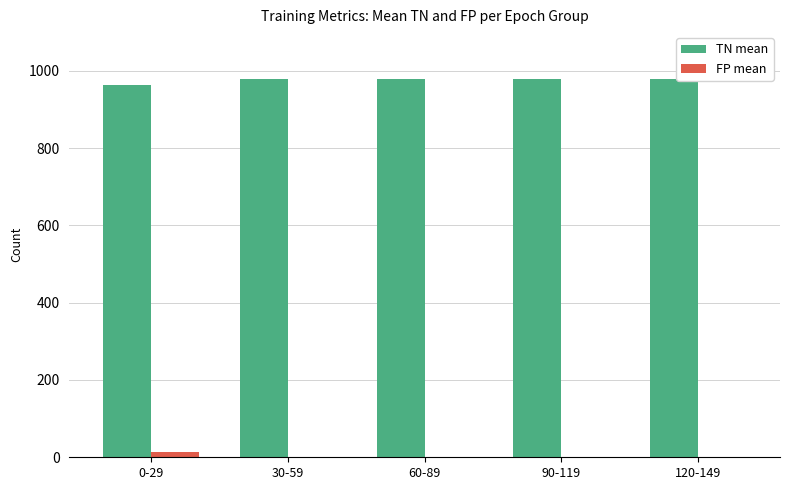

Is the value of FP mean at 30-59 greater than the value of TN mean at 30-59?

No